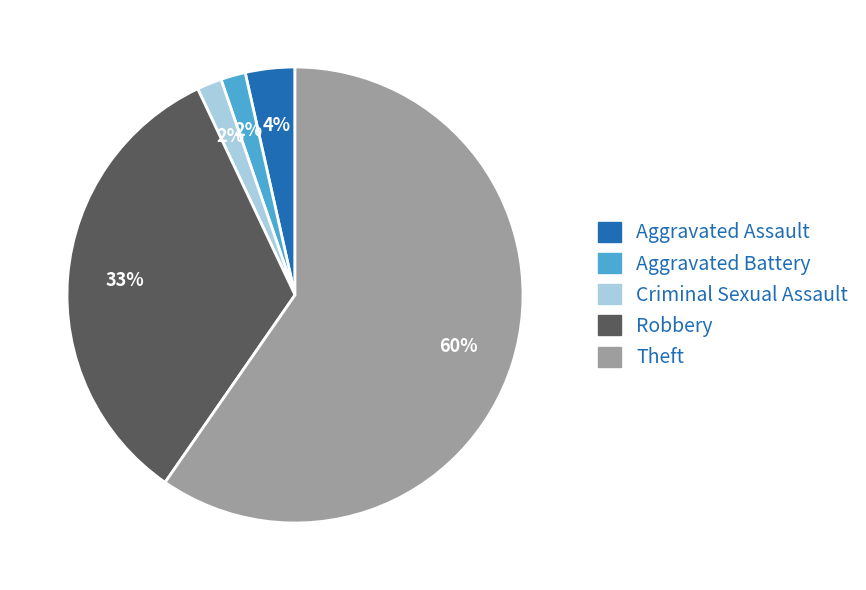

The Aggravated Battery slice represents 2% of the pie. True or false?

True